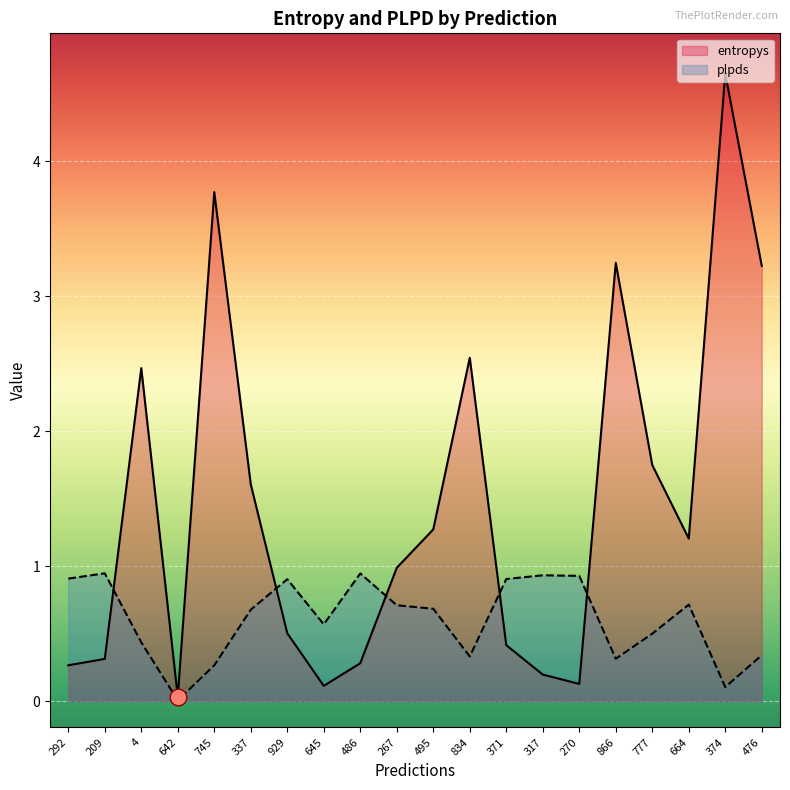

The plpds series shows 0.9 at 317. True or false?

True